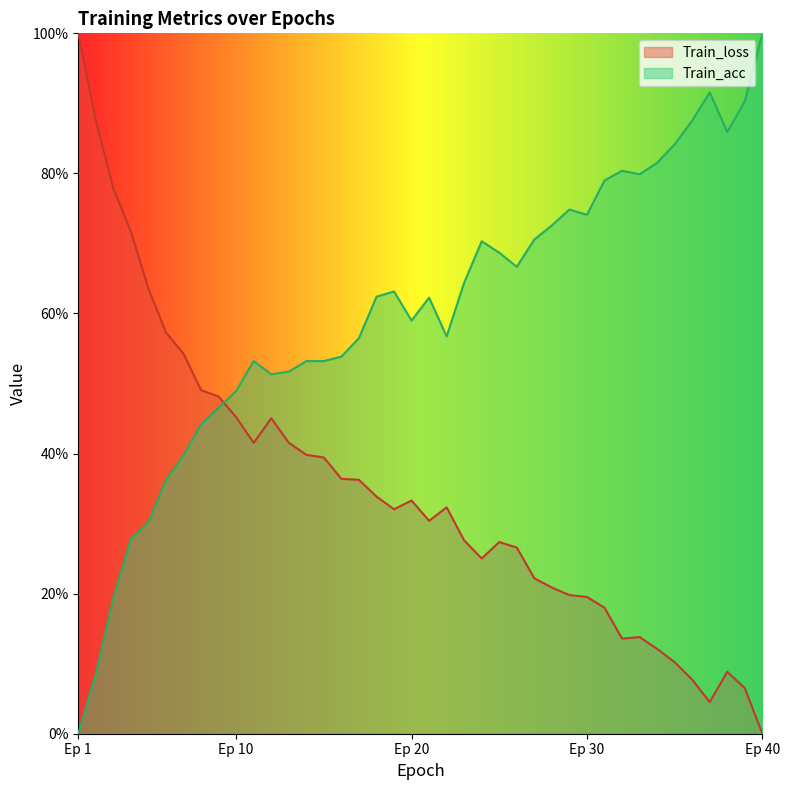

The value of Train_acc at Ep 10 is 48.9. True or false?

True